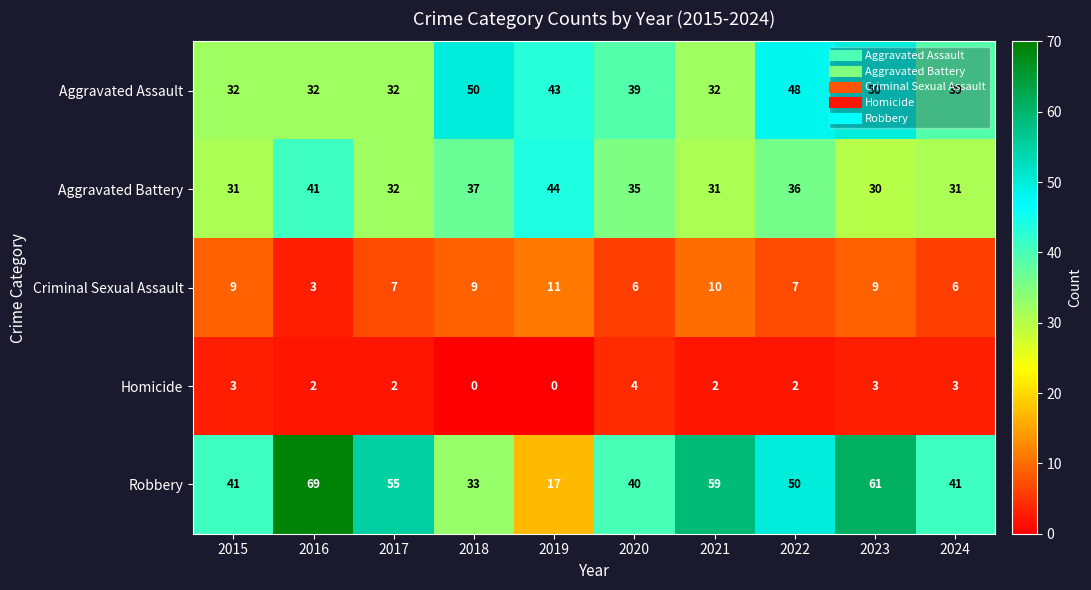

What is the sum of the Homicide values at 2020 and 2019?

4